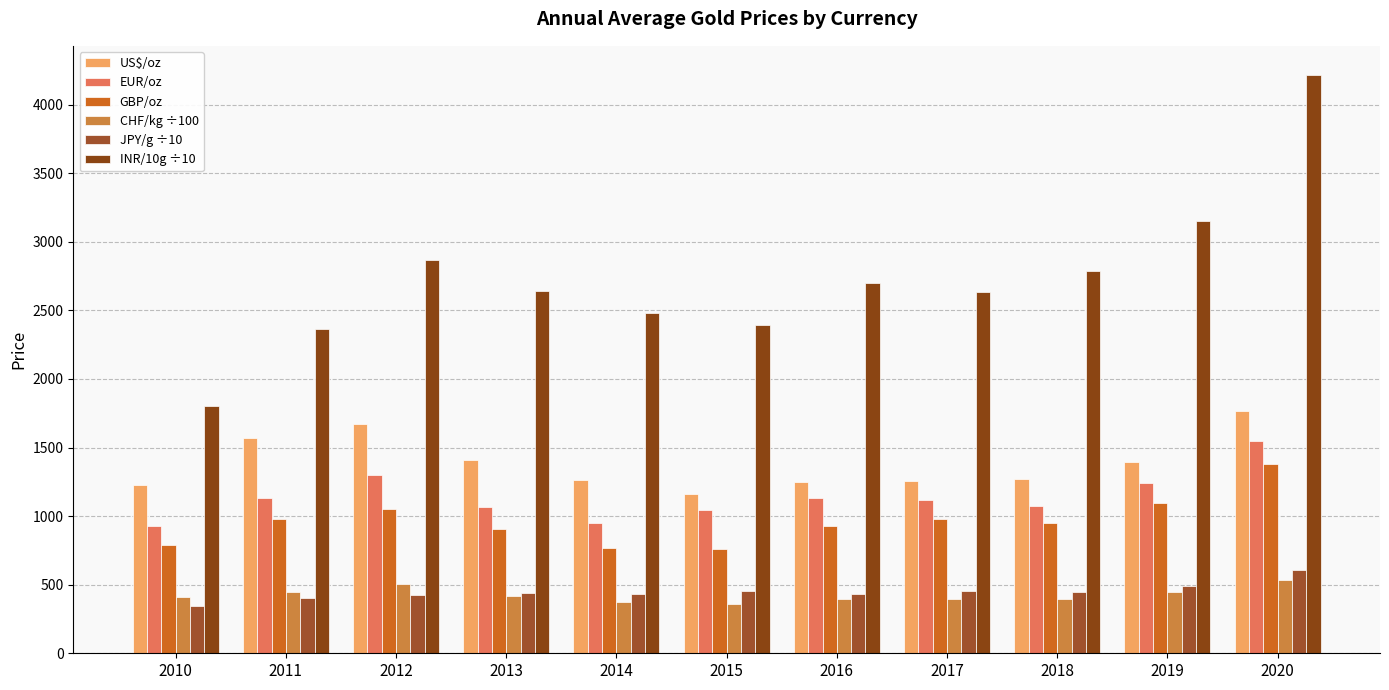

Rank the categories by CHF/kg ÷100 value from lowest to highest.

2015, 2014, 2016, 2017, 2018, 2010, 2013, 2019, 2011, 2012, 2020